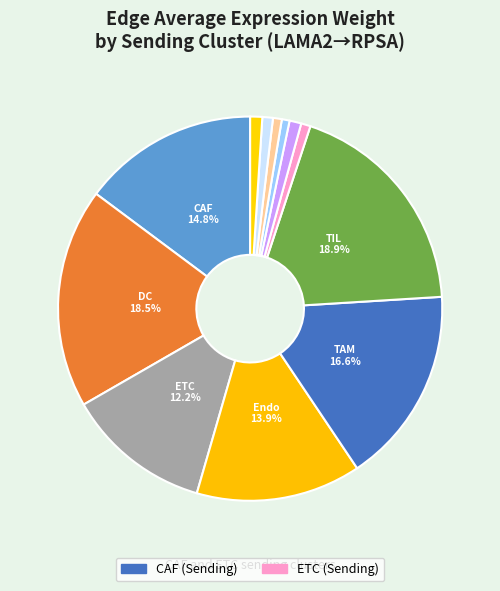

How many slices are in this pie chart?

12